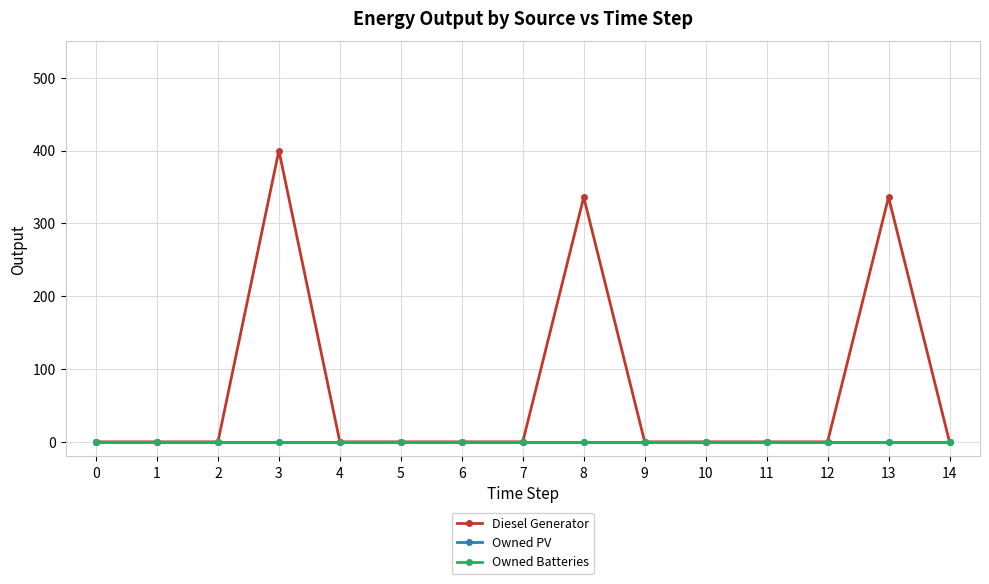

Does the chart have visible grid lines?

Yes